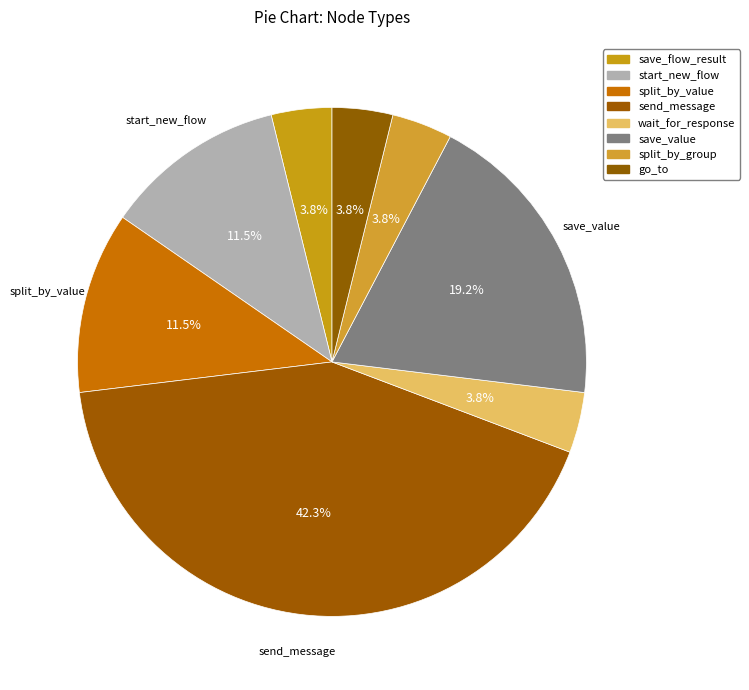

How many slices are in this pie chart?

8